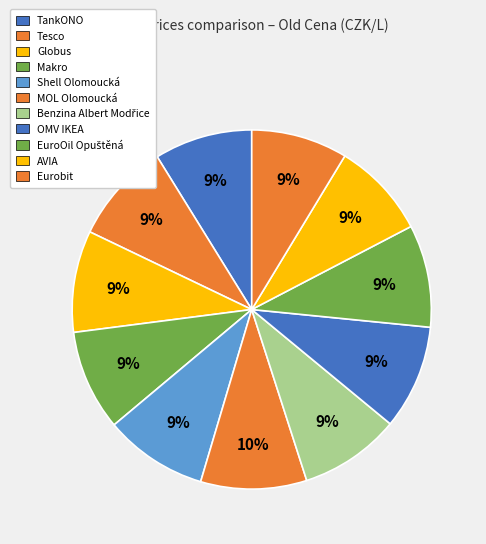

How many slices are in this pie chart?

11